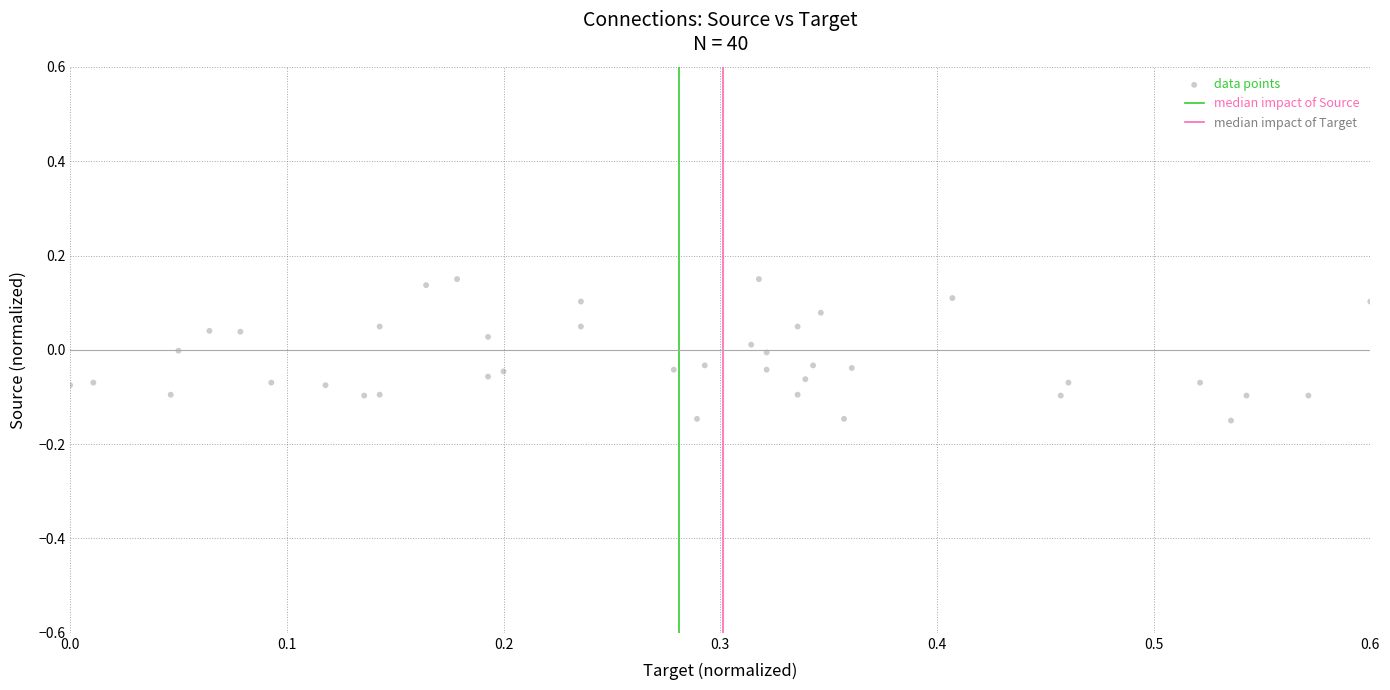

What is the range of X values (max minus min)?

0.6